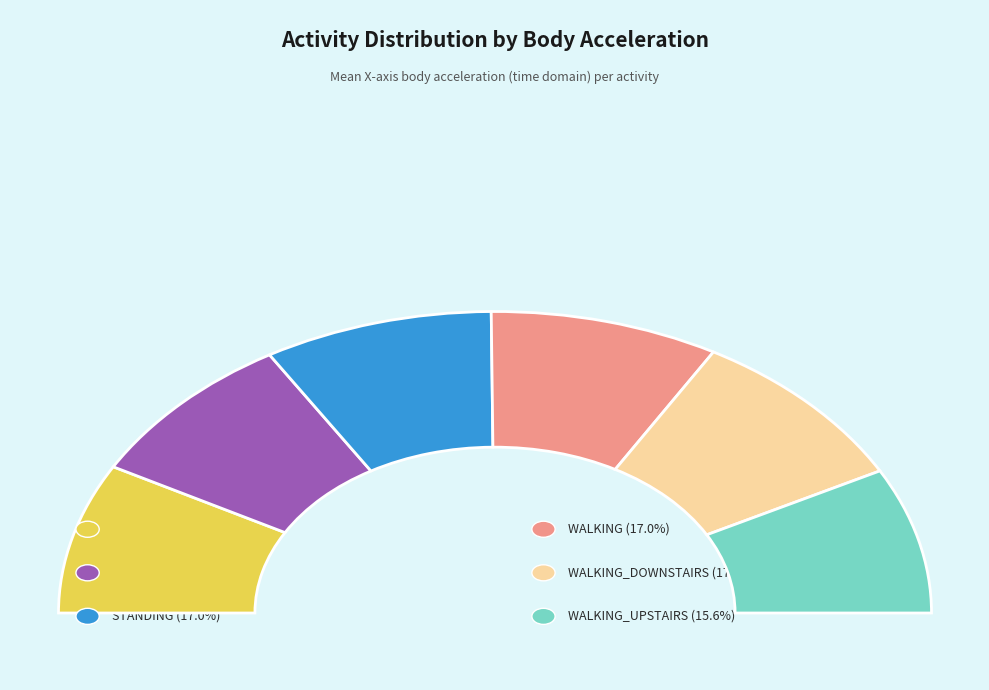

Does STANDING account for over 50% of the chart?

No